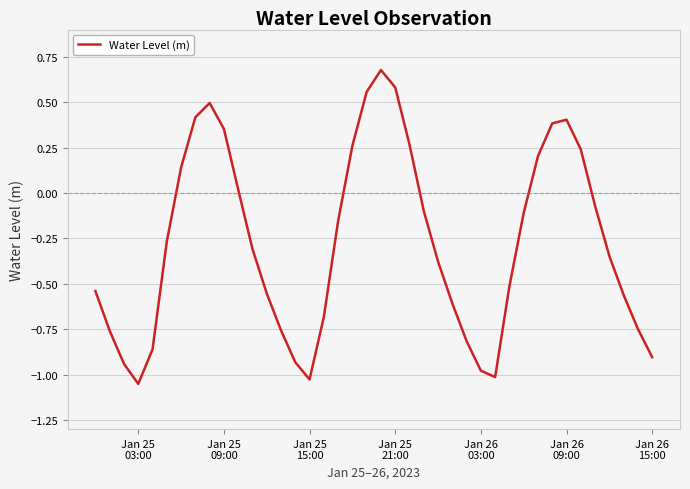

What is the difference between the maximum and minimum values?

1.7